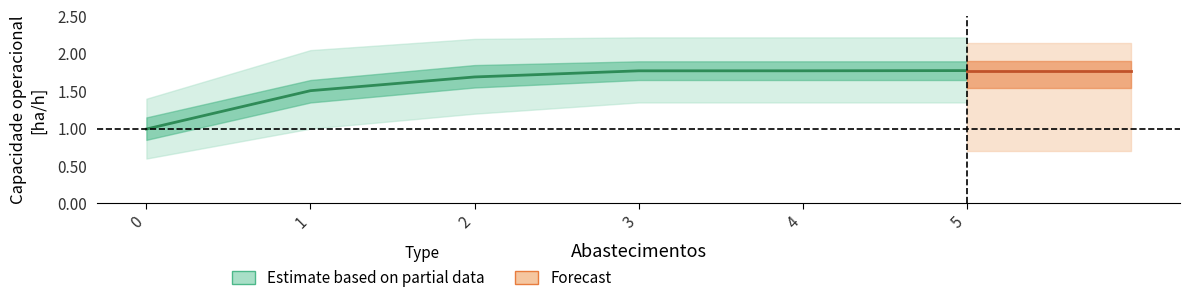

The value of Autonomia Projetada [h] at 4 is 0.8. True or false?

False